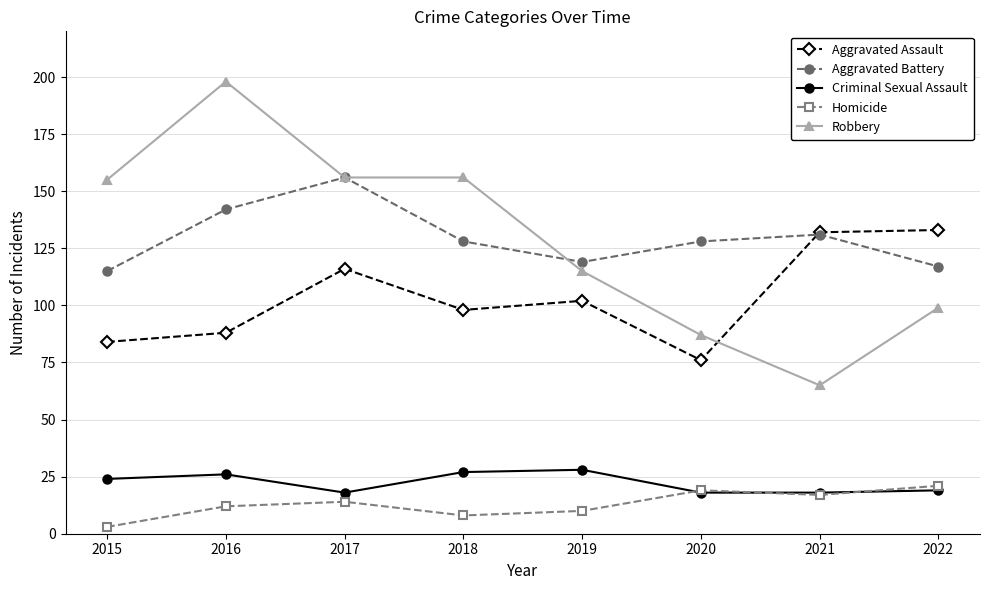

What is the approximate value of Aggravated Battery at 2017?

156